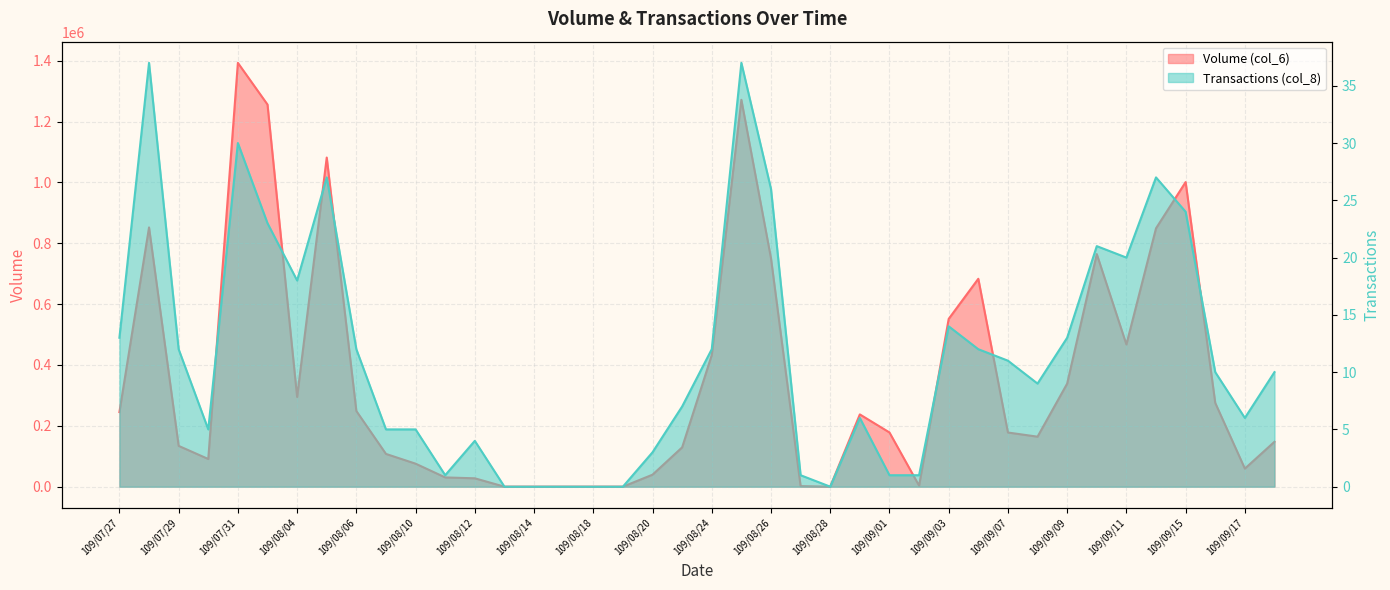

The value of Volume (col_6) at 109/08/24 is 773517. True or false?

False